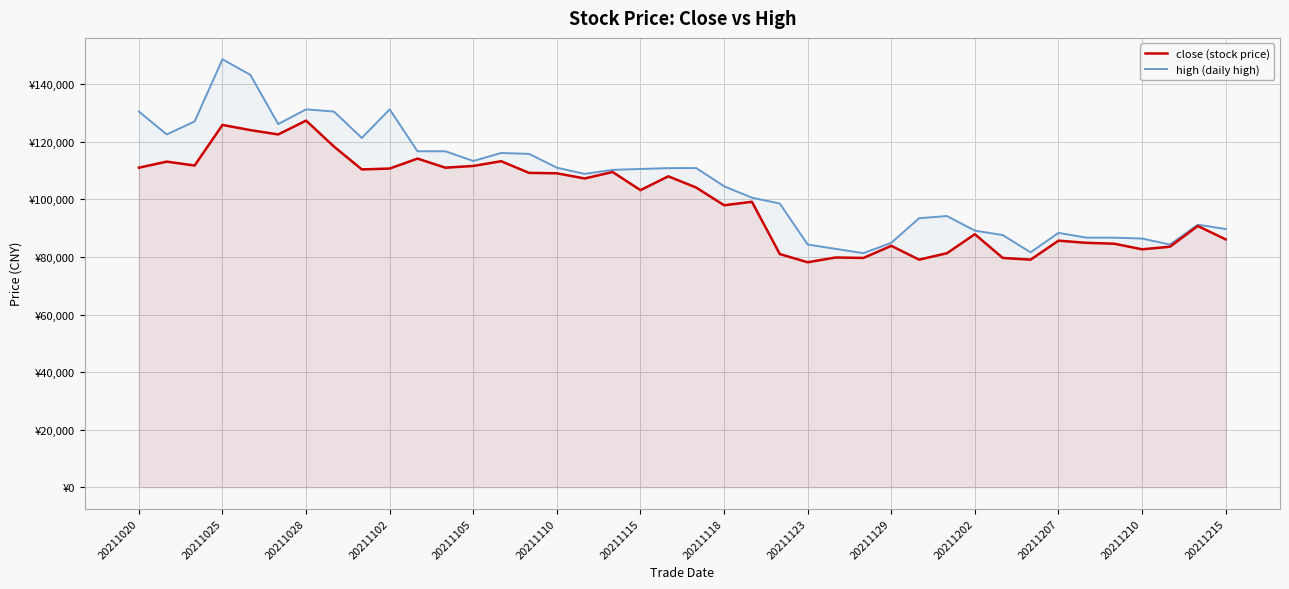

List the series in order of their peak value, lowest first.

close (stock price), high (daily high)